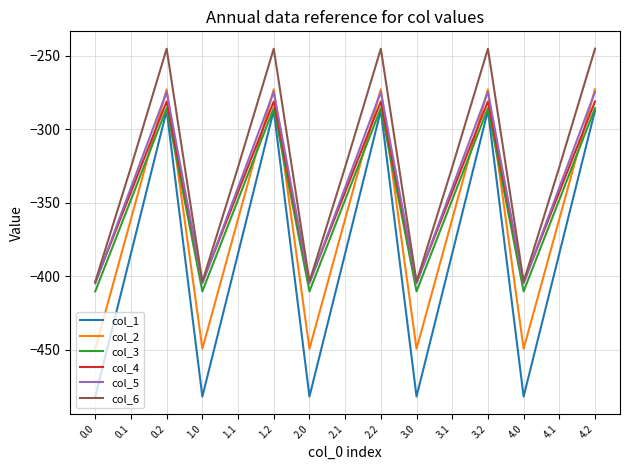

What position from the left is 2.0?

7